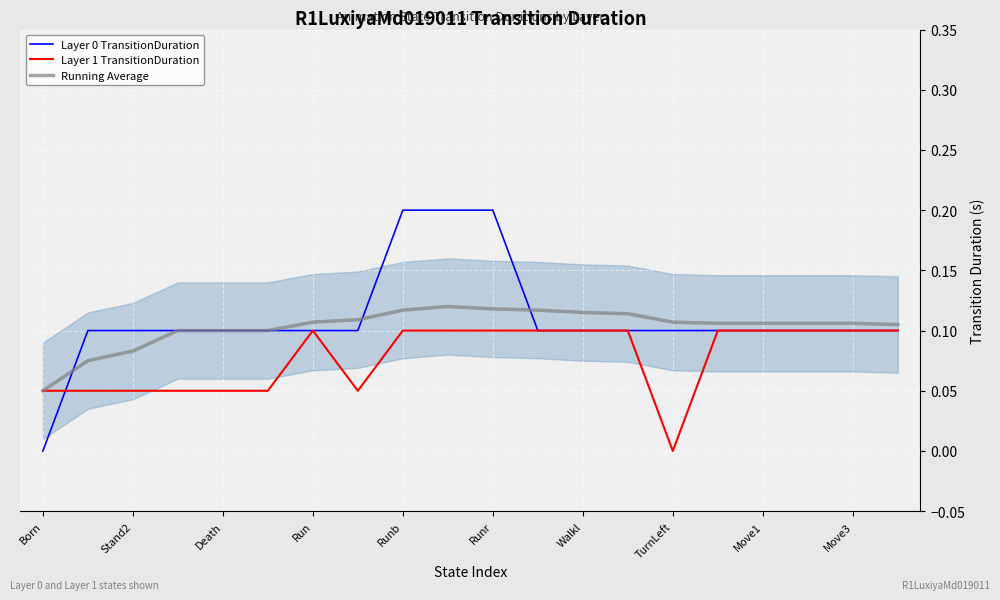

How many categories are shown in the chart?

20